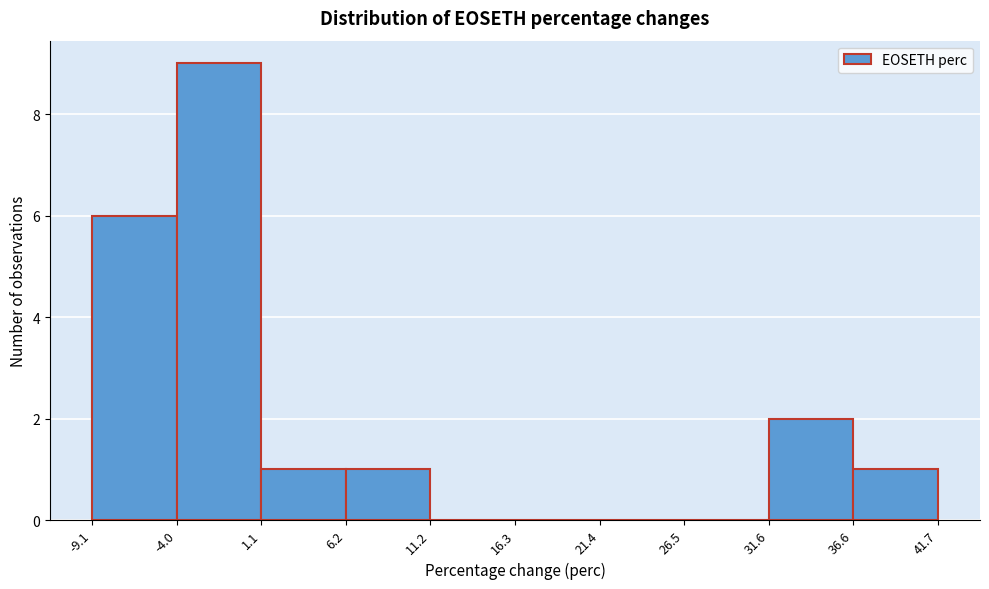

Reading left to right, list every bar in this chart as the range it spans on the x-axis followed by its height. The values are not printed on the chart, so give them approximately, as read against the axis.

-9.1 to -4.0: 6
-4.0 to 1.1: 9
1.1 to 6.2: 1
6.2 to 11.2: 1
11.2 to 16.3: 0
16.3 to 21.4: 0
21.4 to 26.5: 0
26.5 to 31.6: 0
31.6 to 36.6: 2
36.6 to 41.7: 1